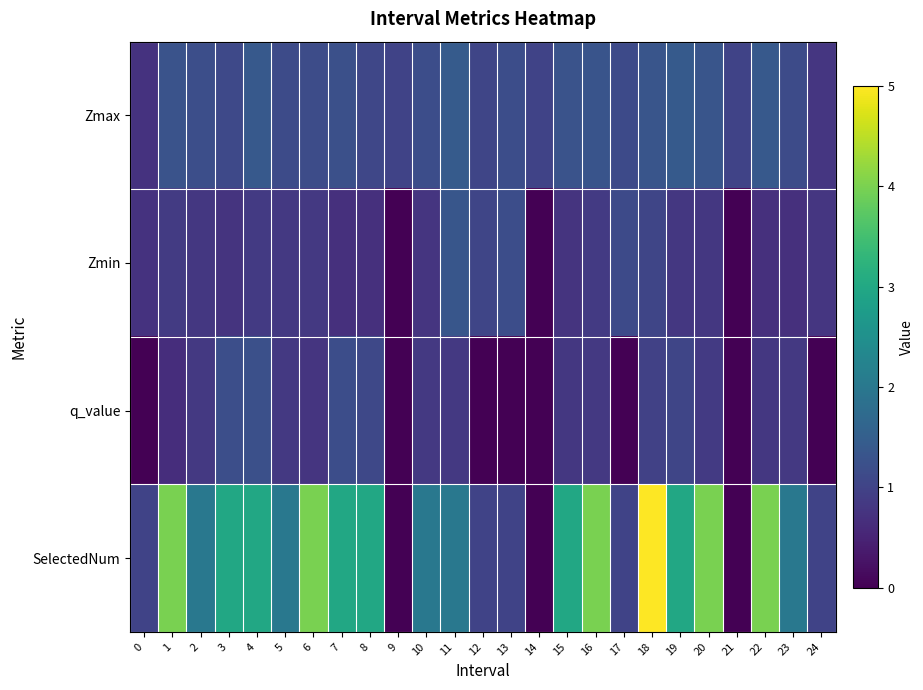

What is the total value across all series at 14?

1.0